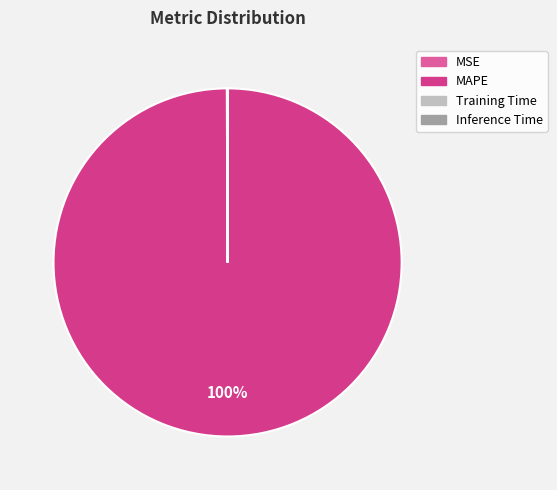

To the nearest percent, what is the average slice percentage?

25%